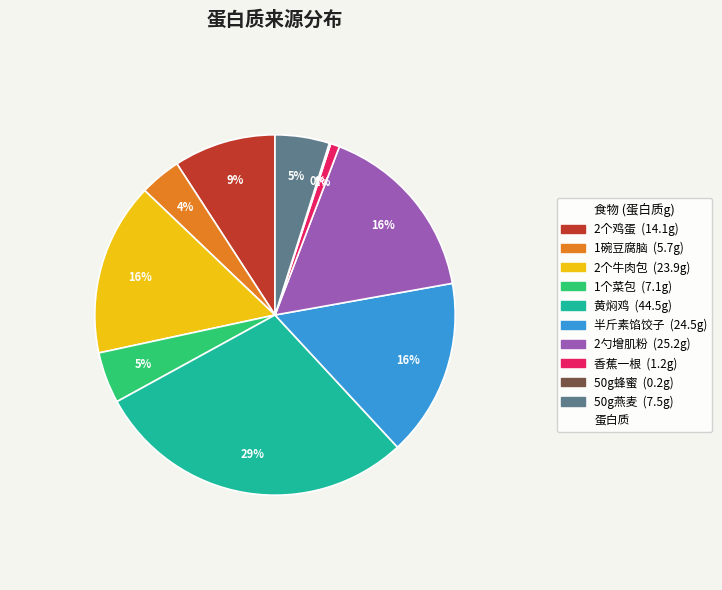

Is there a majority slice in this chart?

No